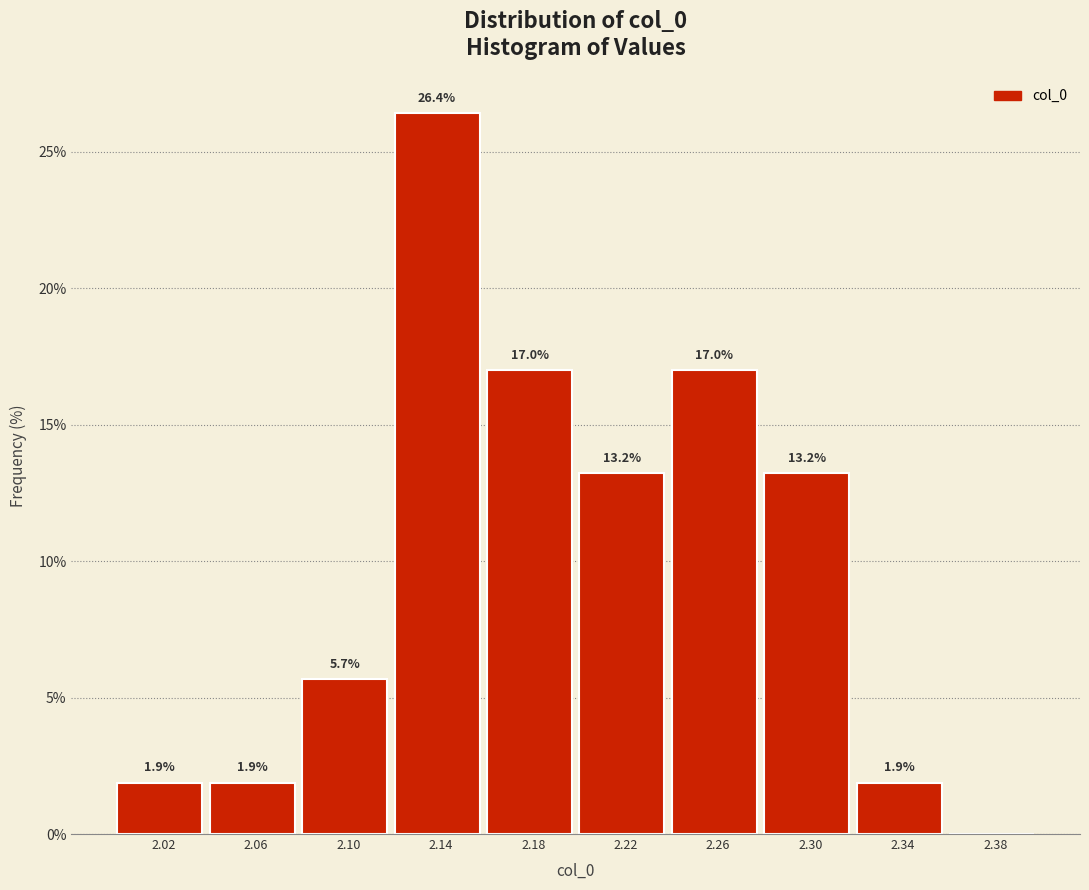

Which range on the x-axis has the tallest bar?

2.12 to 2.16